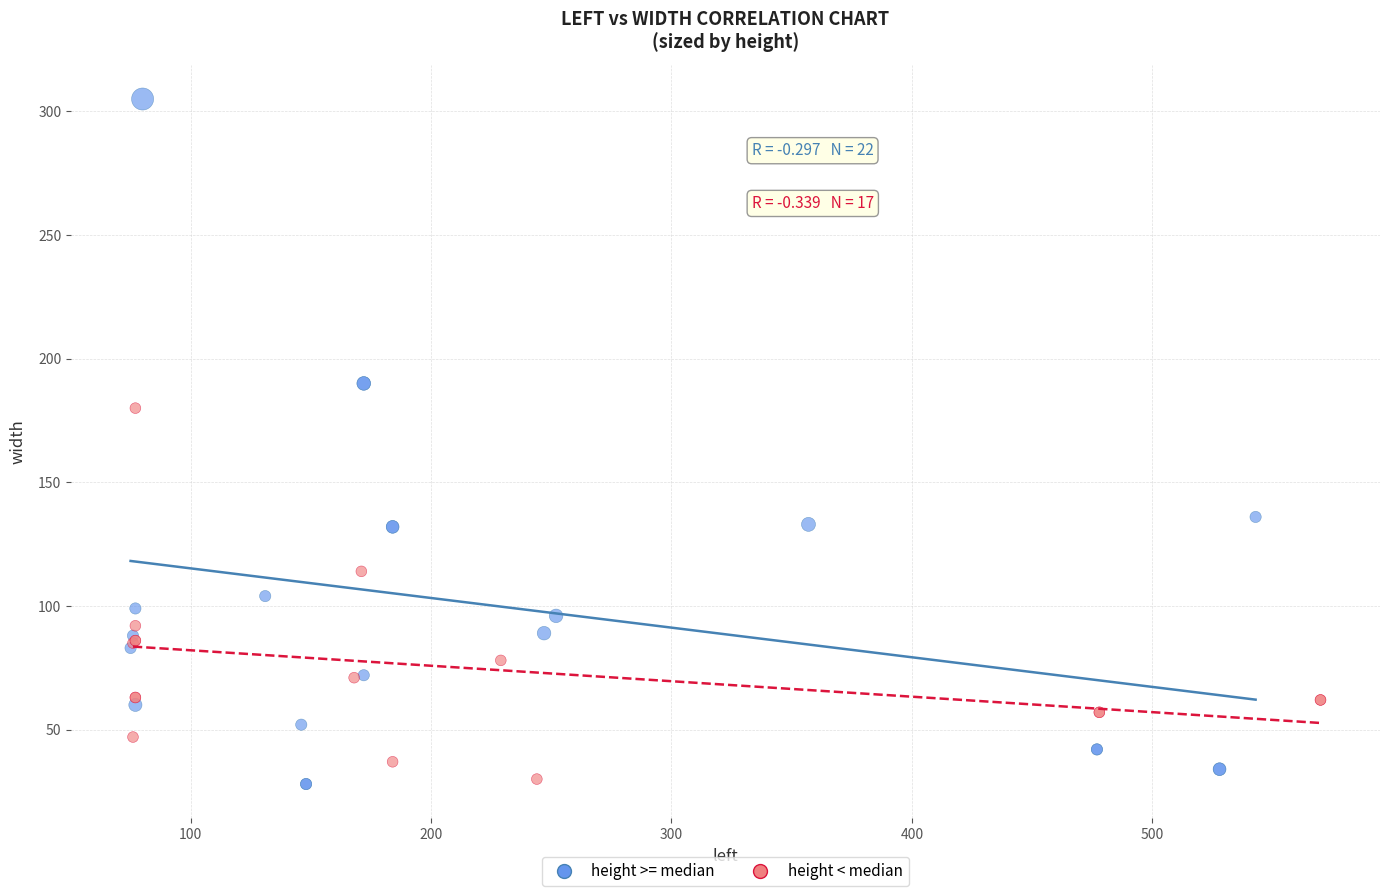

Which series reaches the maximum Y coordinate?

height >= median